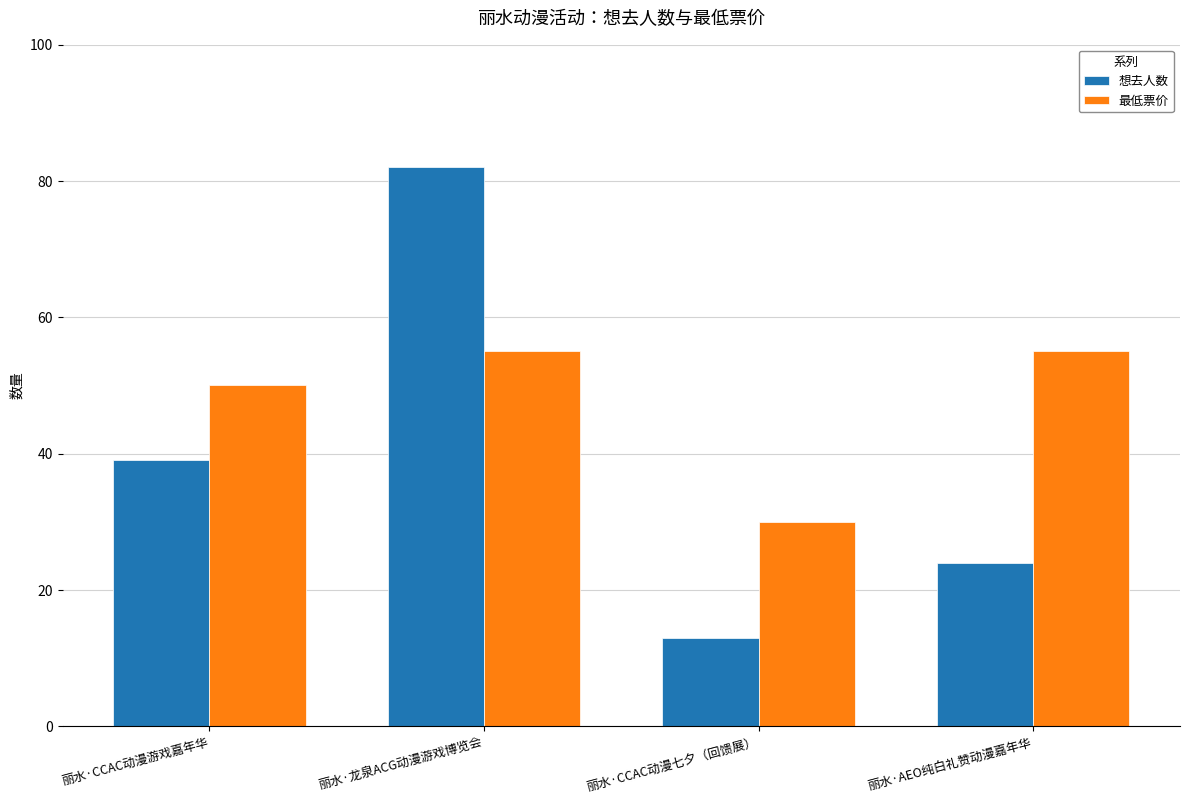

What is the lowest value of the 最低票价 series?

29.9